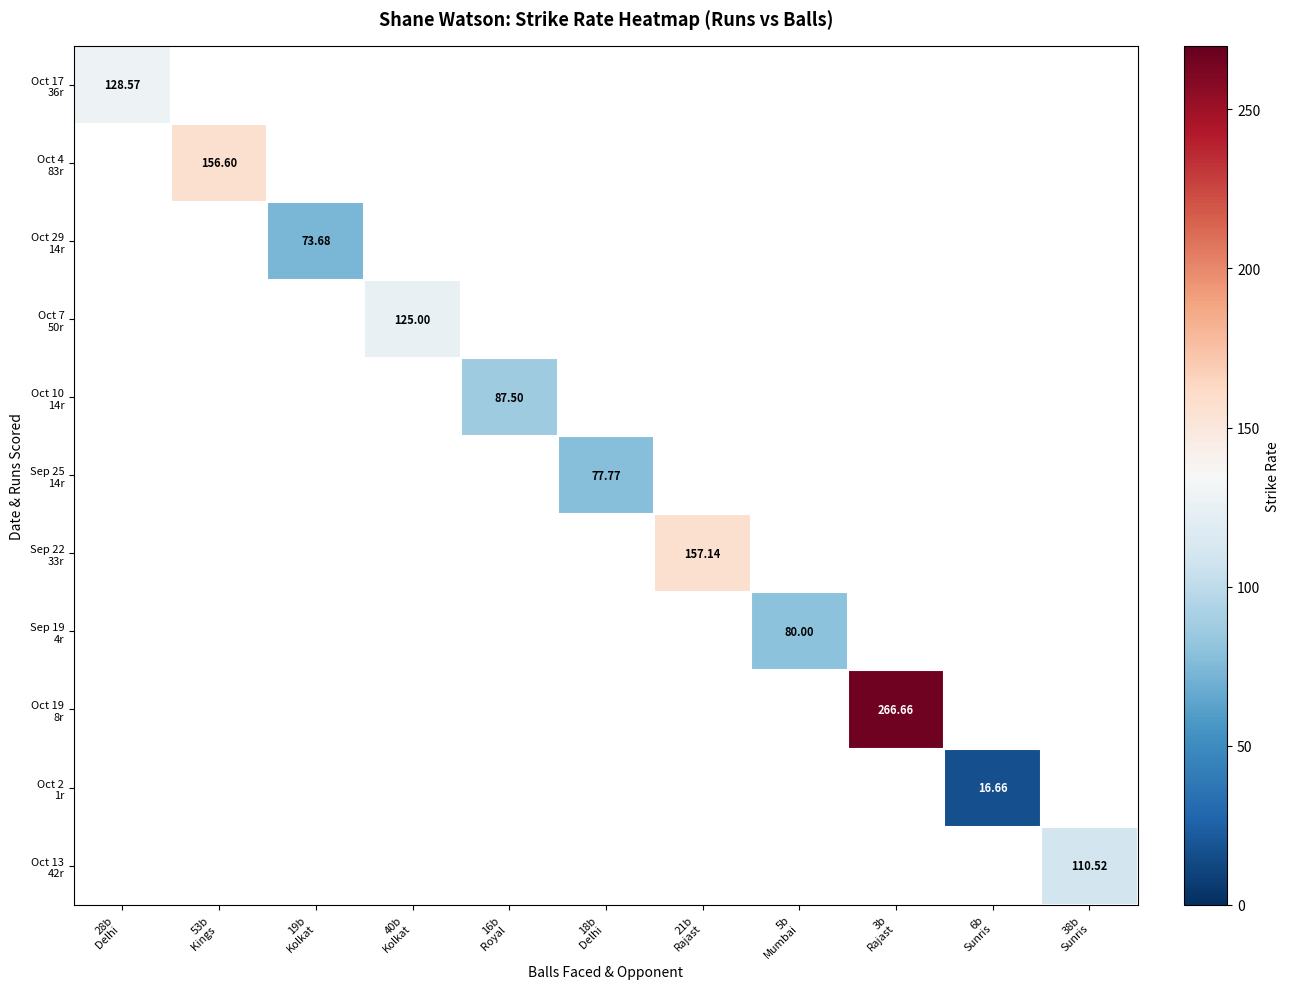

How many values in Sep 19 4r are above zero?

1